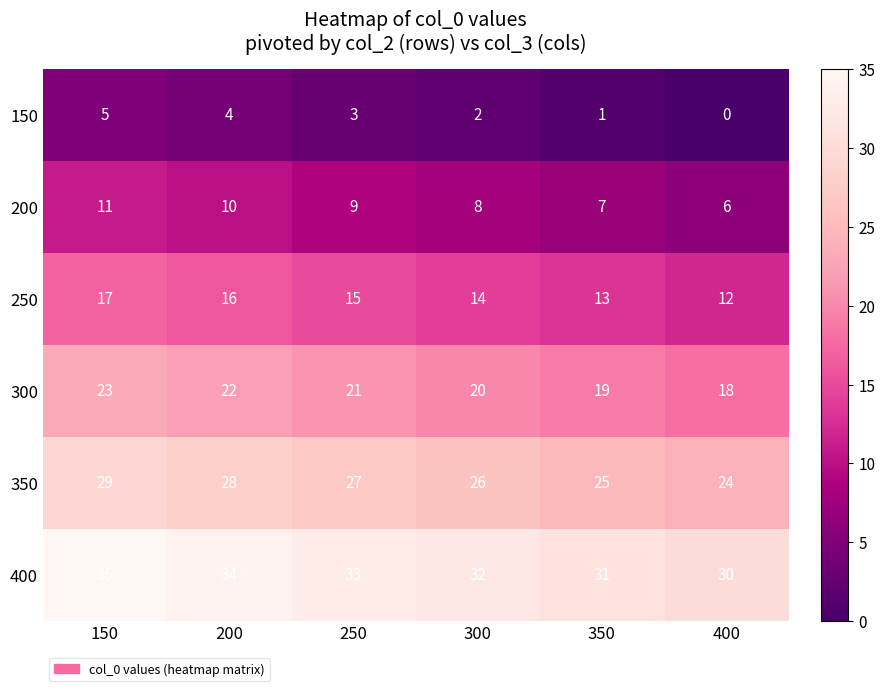

Where does the 350 series first go above 27?

150